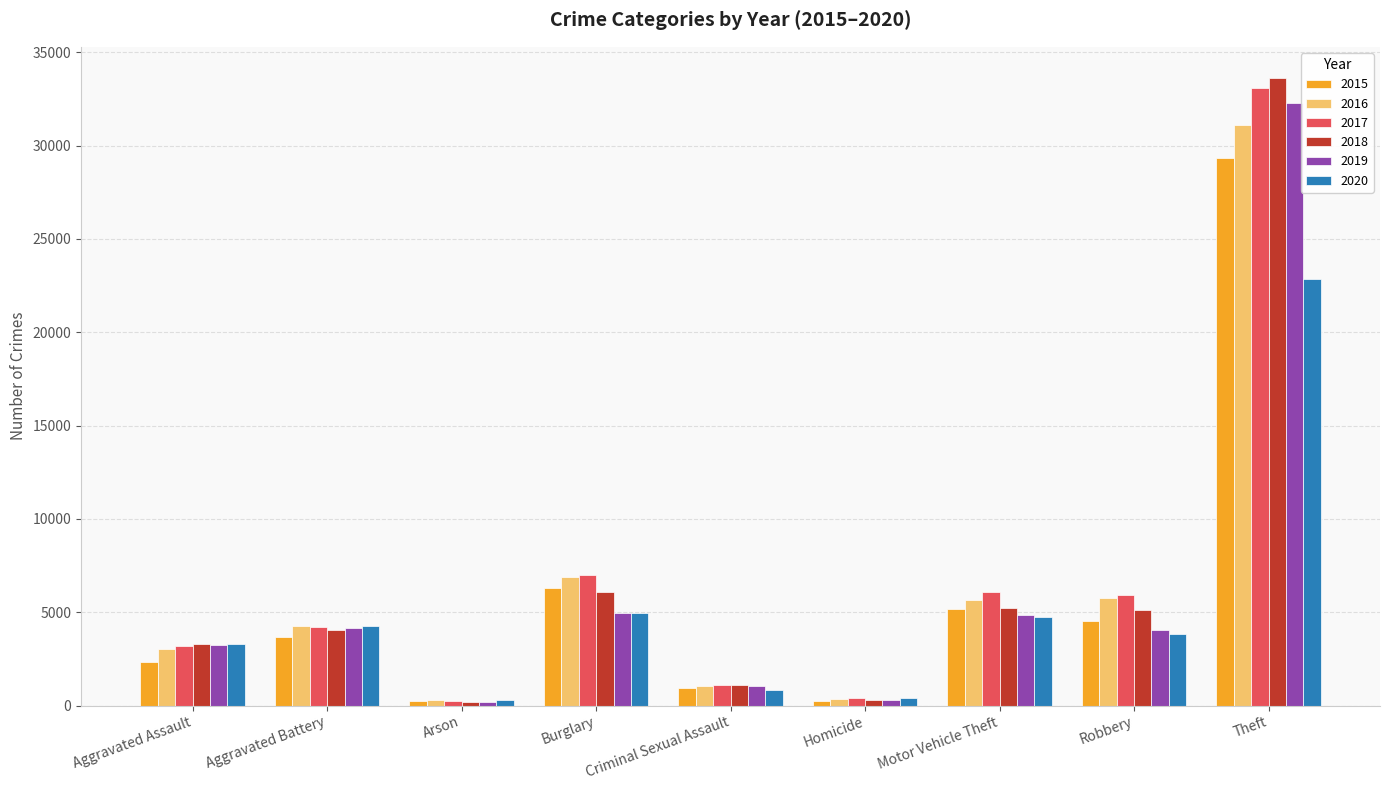

What is the greatest value displayed?

33613